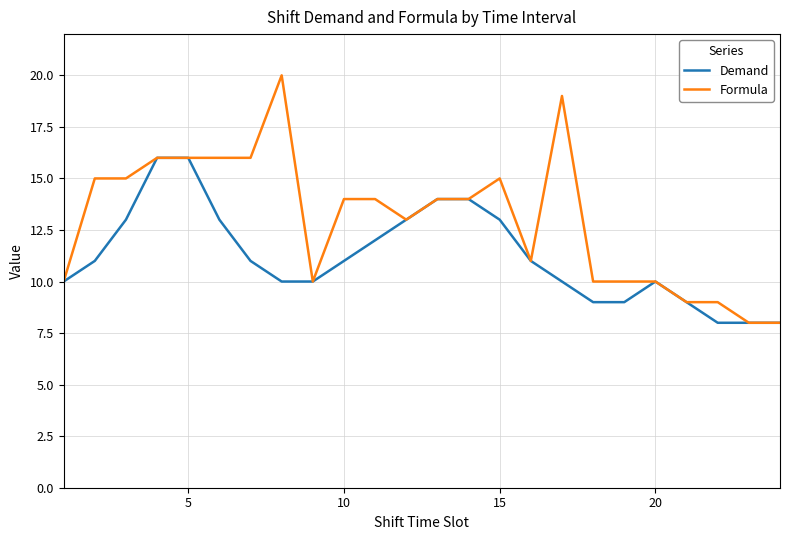

Reading right to left, transcribe all the data shown in this chart.

Demand: 8	8	8	9	10	9	9	10	11	13	14	14	13	12	11	10	10	11	13	16	16	13	11	10
Formula: 8	8	9	9	10	10	10	19	11	15	14	14	13	14	14	10	20	16	16	16	16	15	15	10